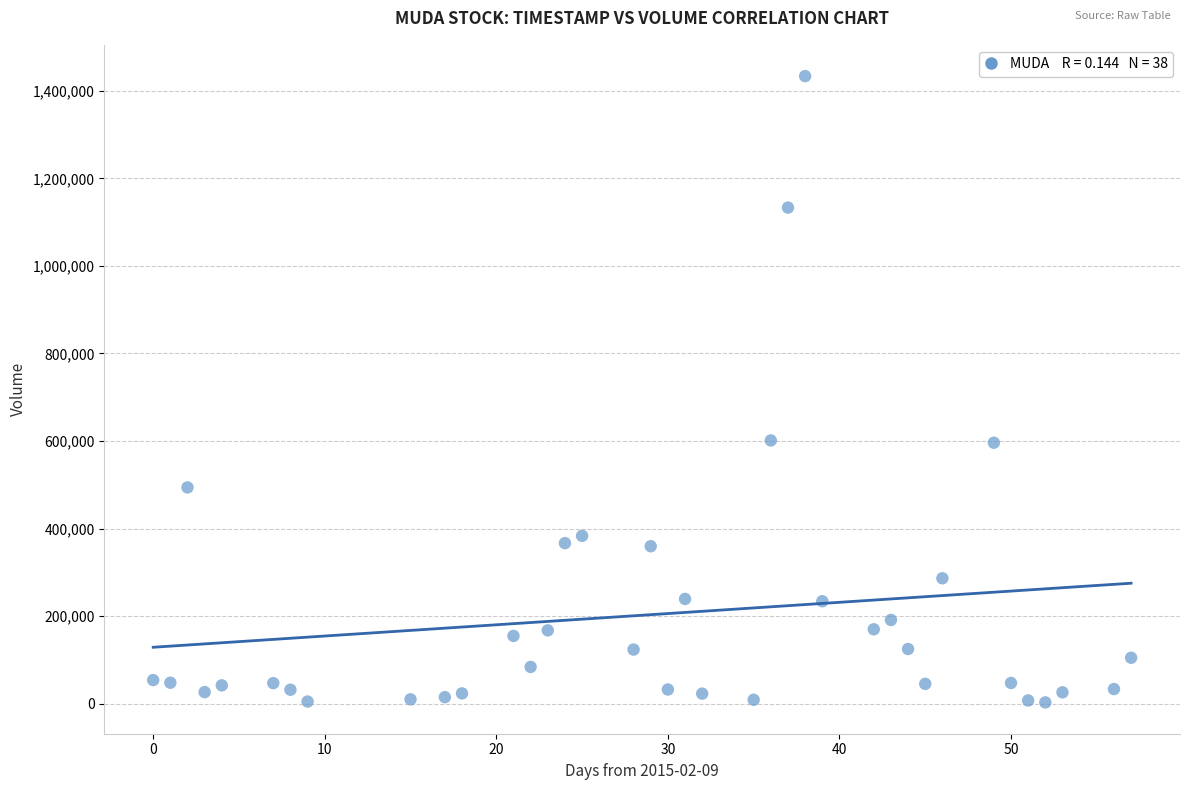

What is the range of X values (max minus min)?

57